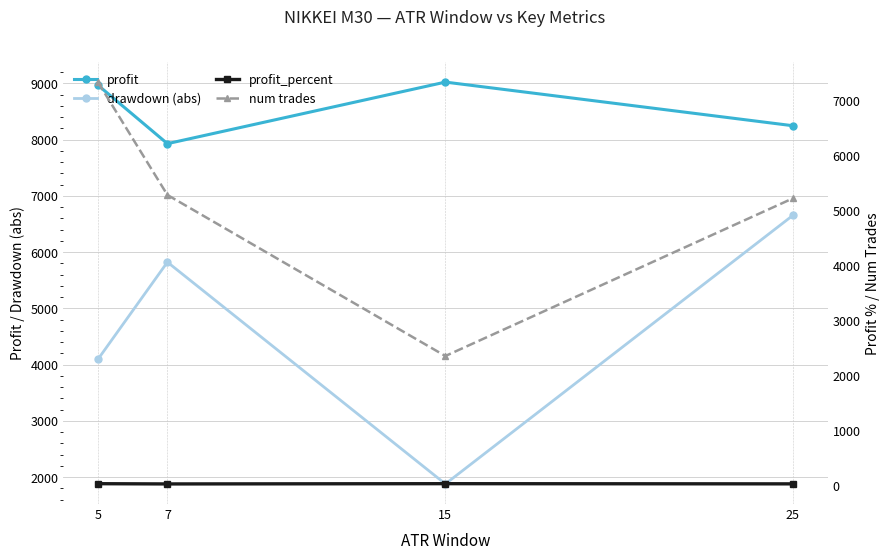

At which category is the sum across all series the highest?

5